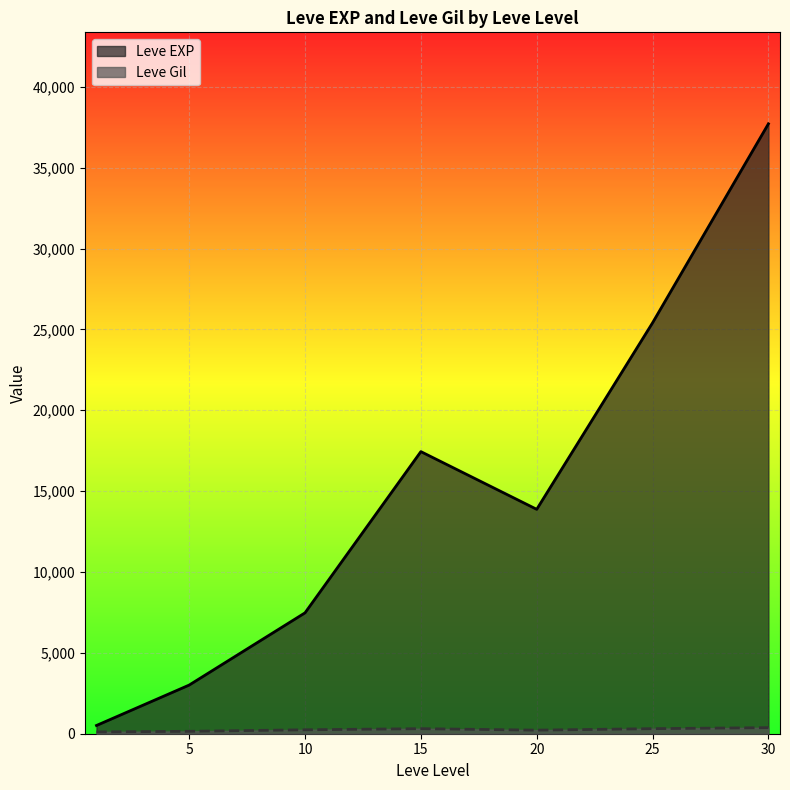

At which label does Leve EXP reach its peak?

30